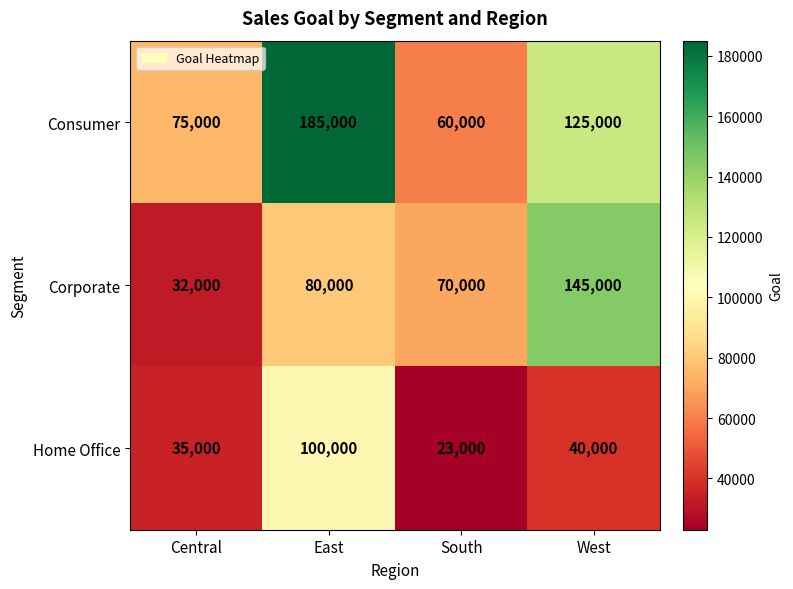

At East, list the series in order from smallest to largest.

Corporate, Home Office, Consumer